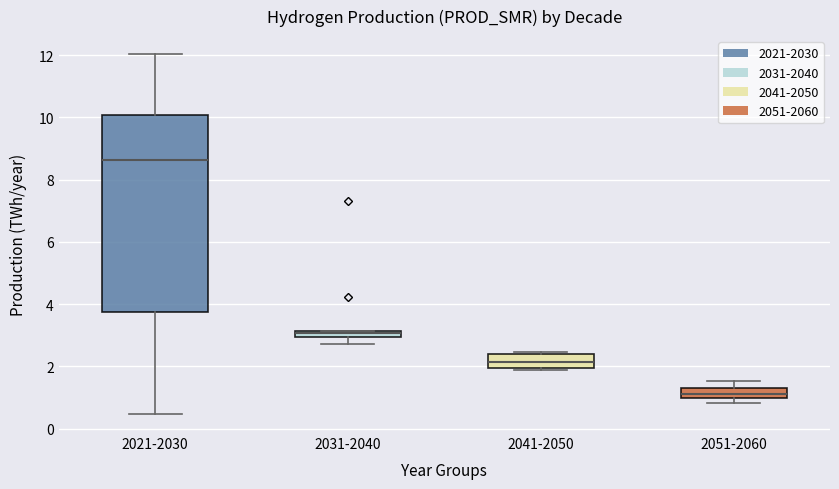

Which box is the tallest, from its lower edge to its upper edge?

2021-2030